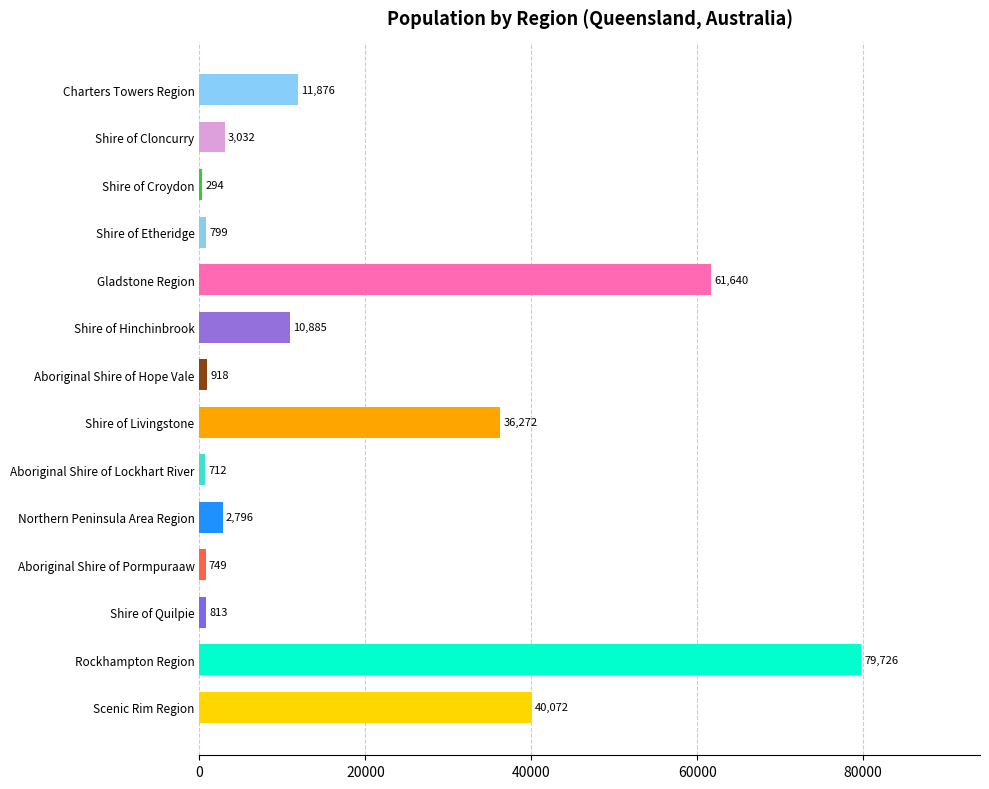

Approximately how many times larger is the value at Shire of Hinchinbrook compared to Scenic Rim Region?

0.3